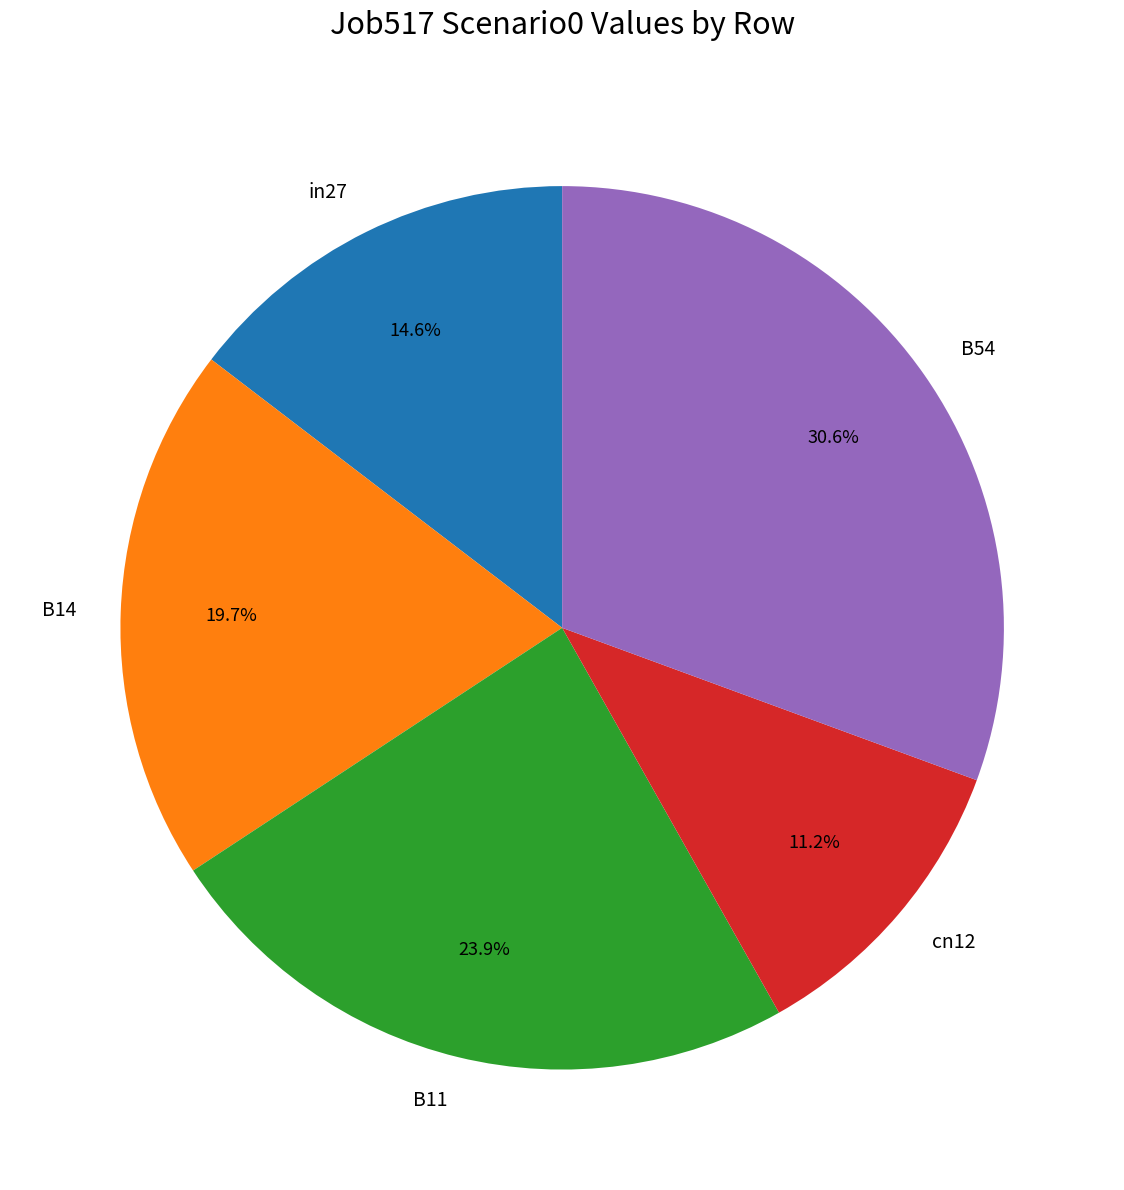

Count the number of slices in the pie.

5